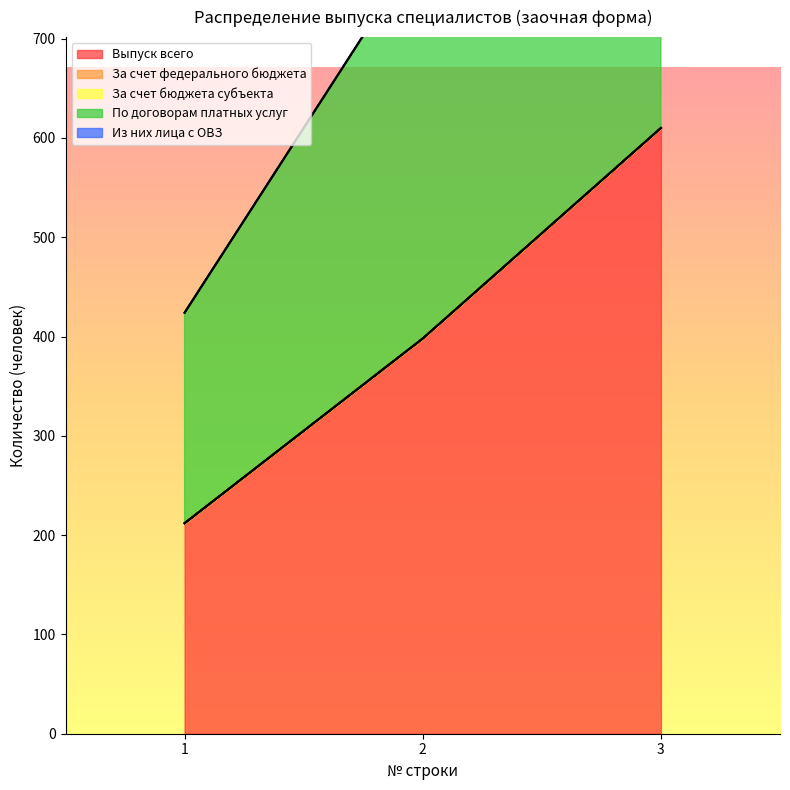

How many lines are shown in the chart?

5